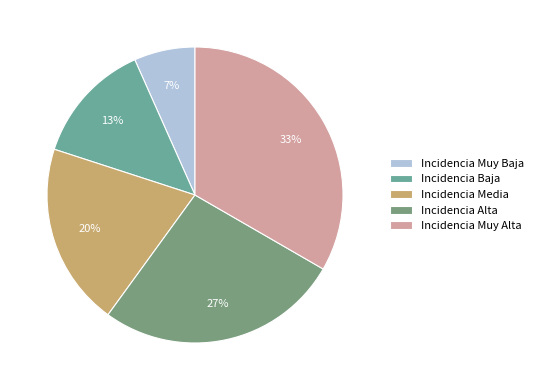

To the nearest percent, what is the average slice percentage?

20%